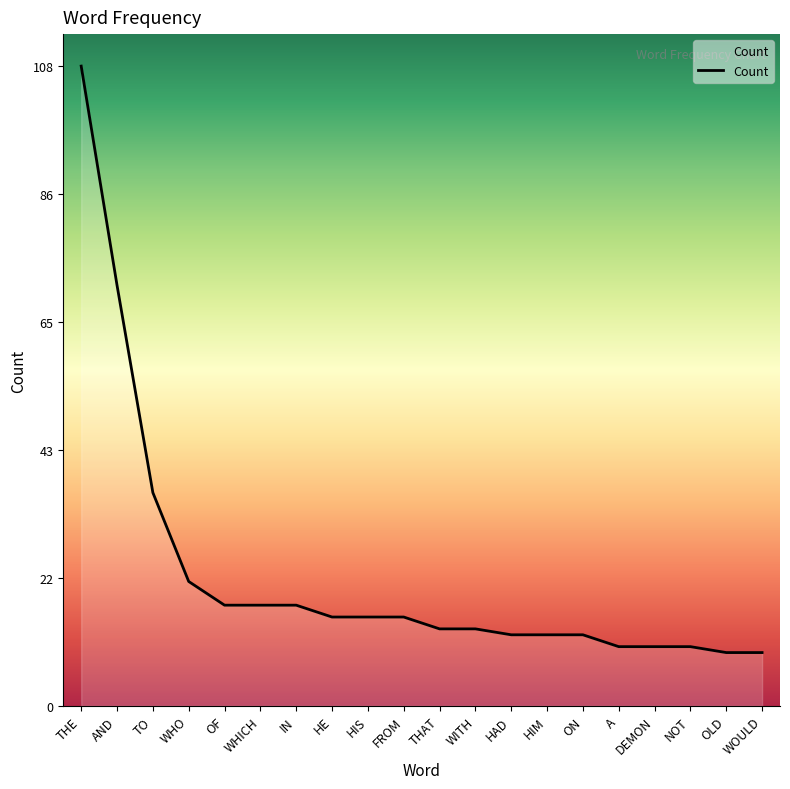

What is the ratio of the value at A to the value at TO?

0.3